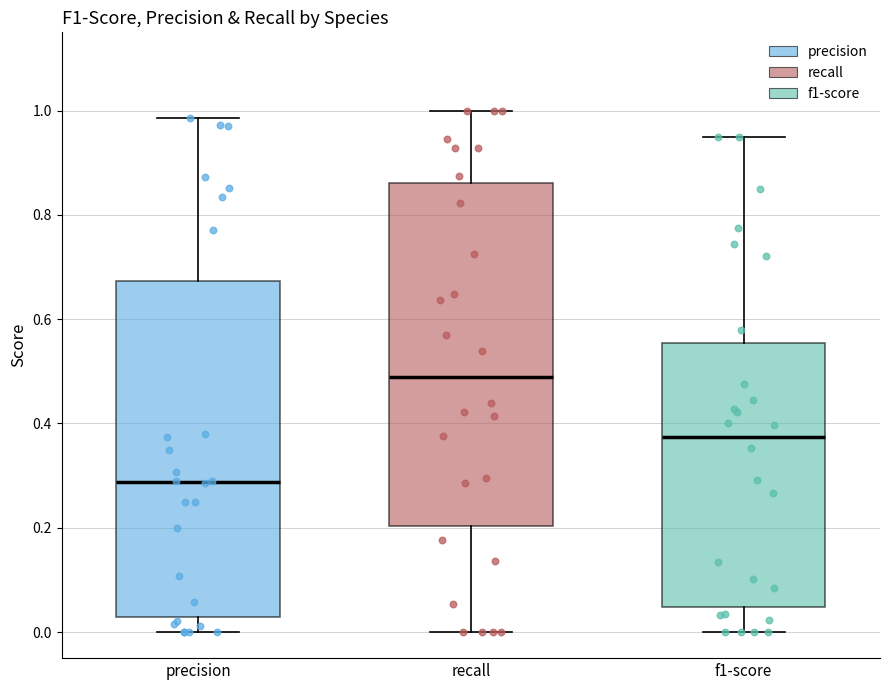

Where does the lower whisker of the box for precision end on the y-axis? The values are not printed on the chart, so give them approximately, as read against the axis.

0.00